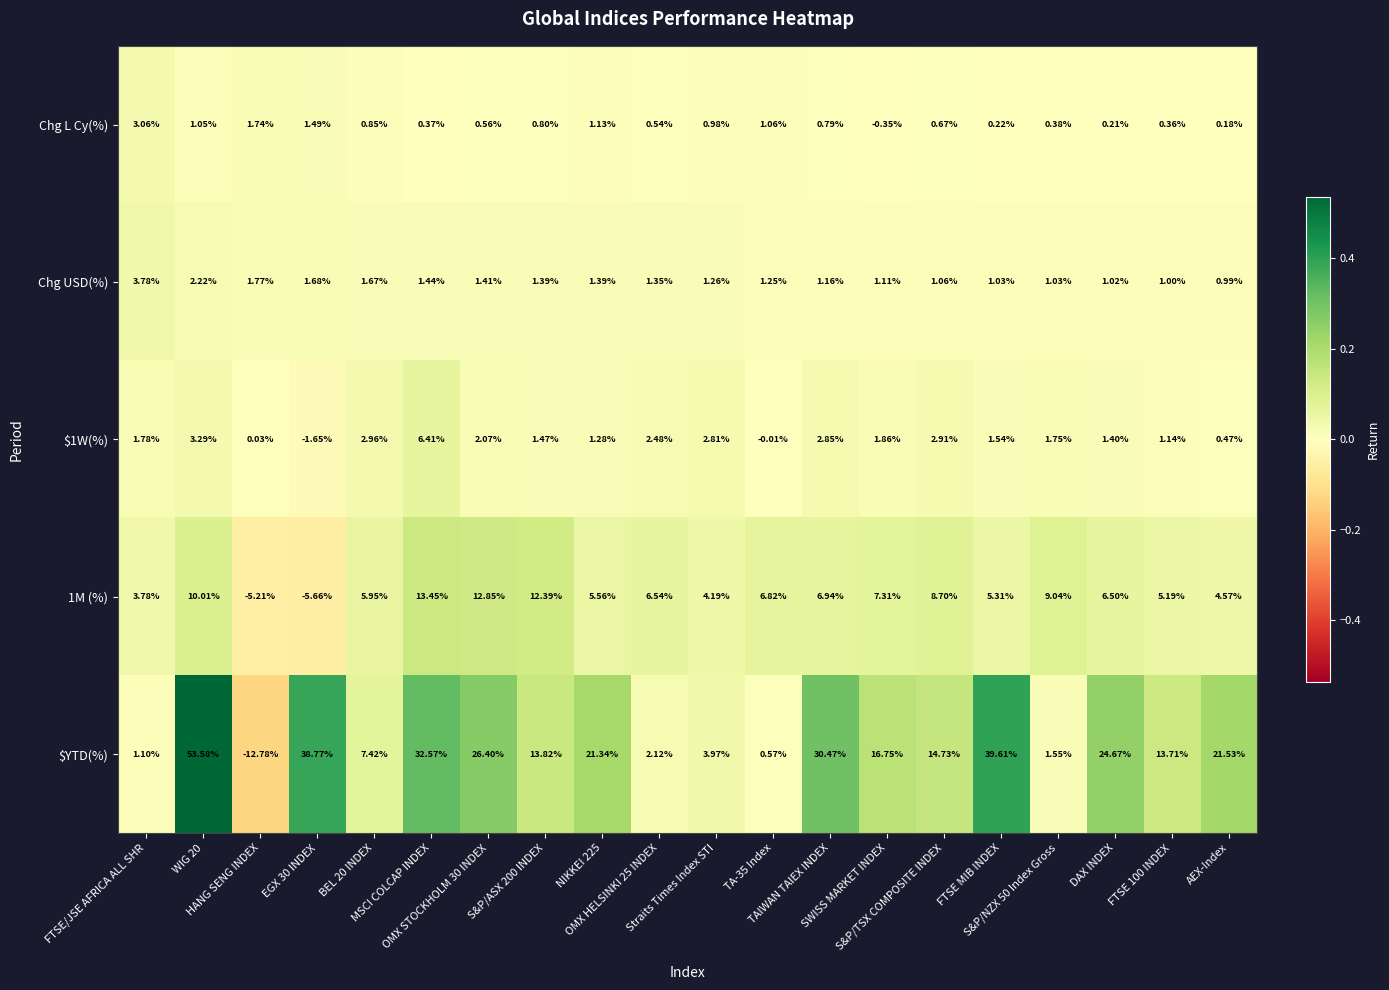

Which series has the widest spread of values?

$YTD(%)